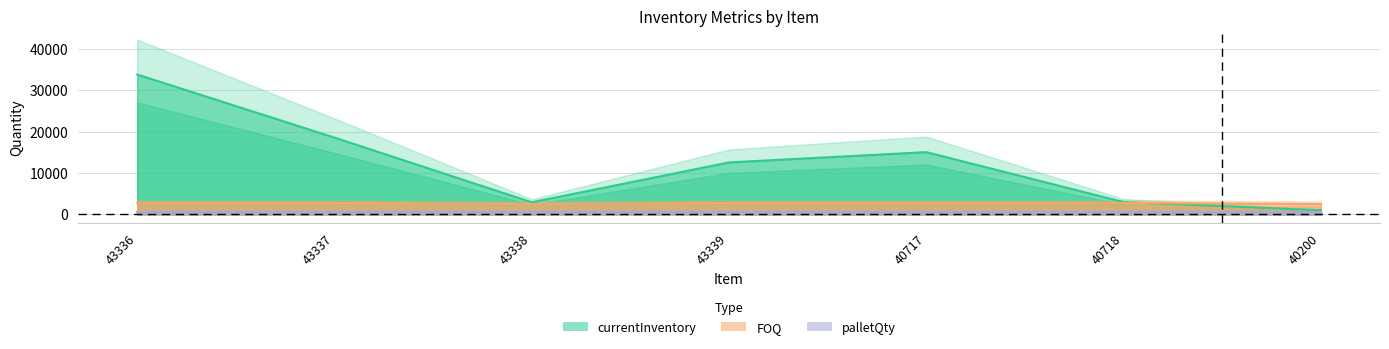

At how many categories does at least one series exceed 26732?

1